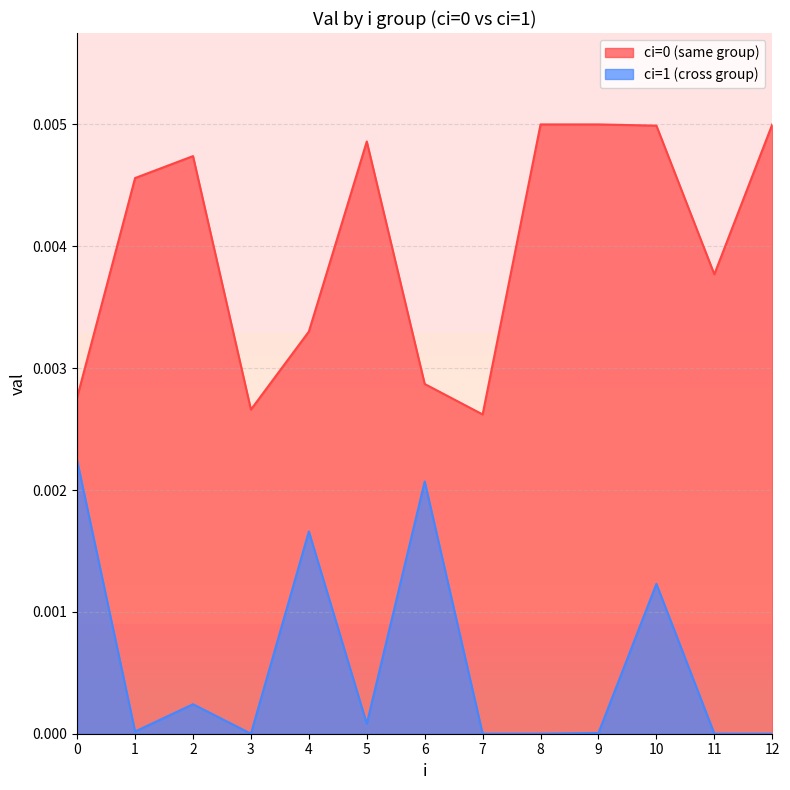

Where is the first local maximum for ci=1 (cross group)?

2